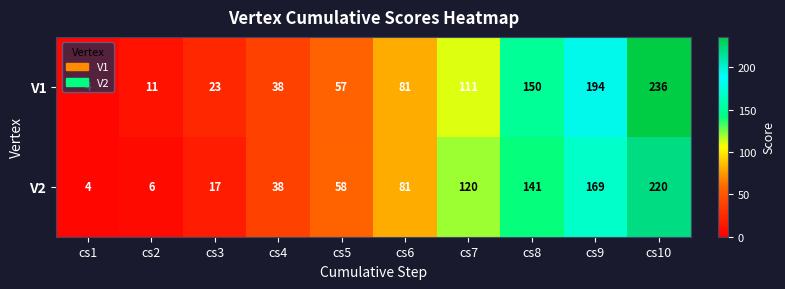

Which category has the highest value across all series?

cs10